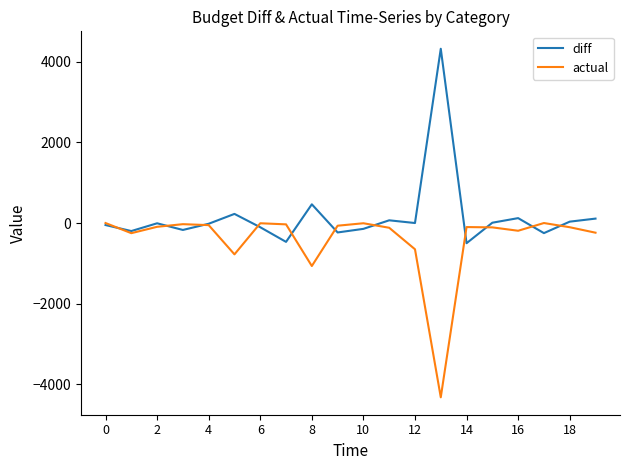

Which series has the largest total across all categories?

diff